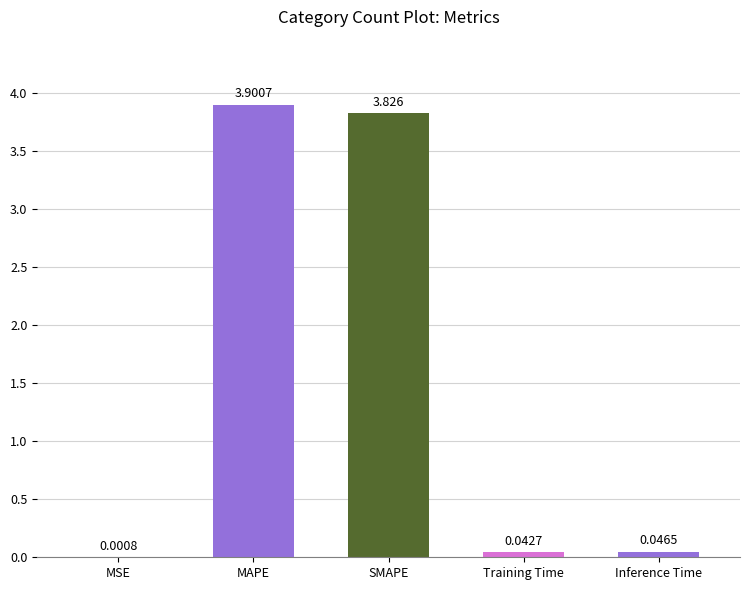

Which category has the highest value across all series?

MAPE